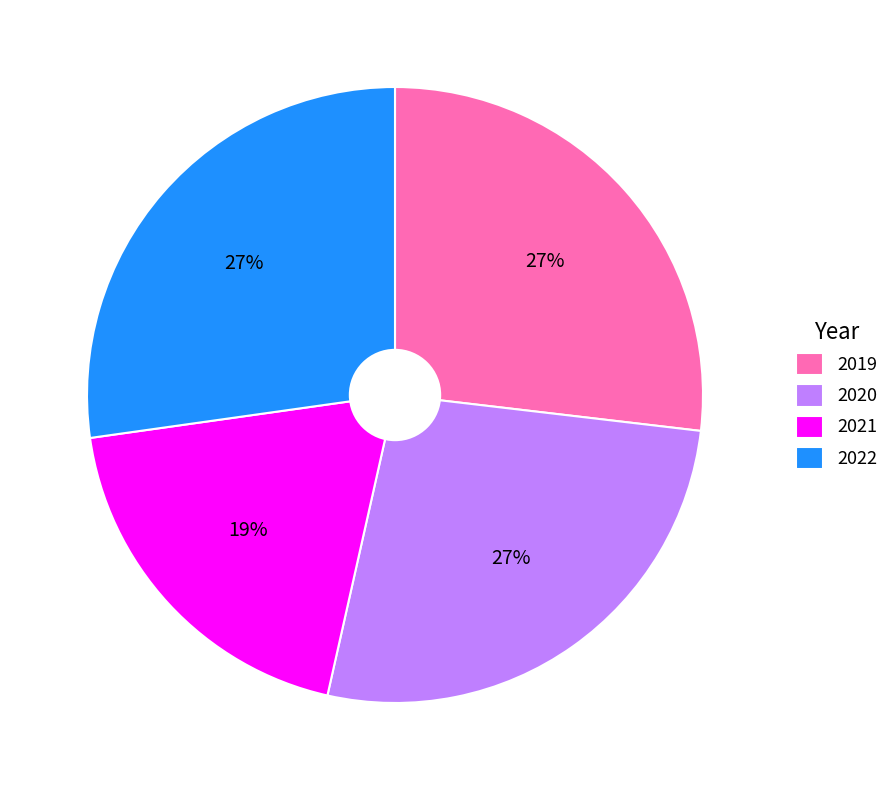

True or false: 2021 accounts for 19% of the total.

True